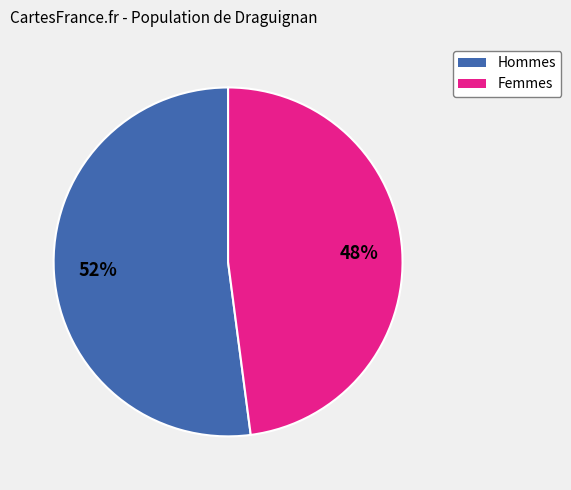

Is there any slice that represents more than half of the pie?

Yes